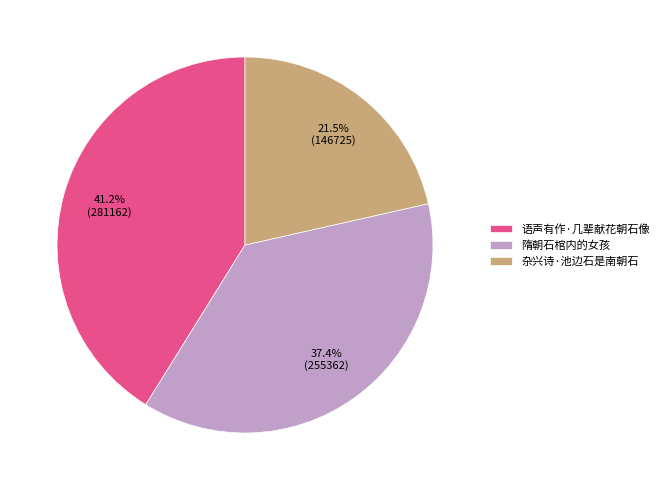

The 杂兴诗·池边石是南朝石 slice represents 15% of the pie. True or false?

False